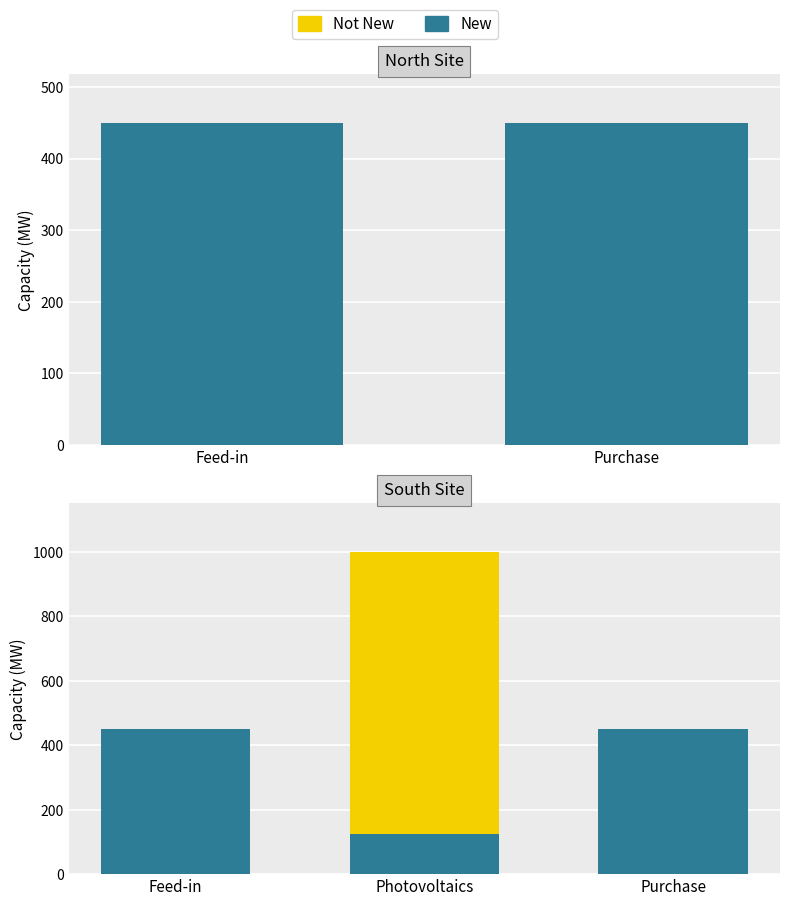

At which label is New closest to 287?

Photovoltaics